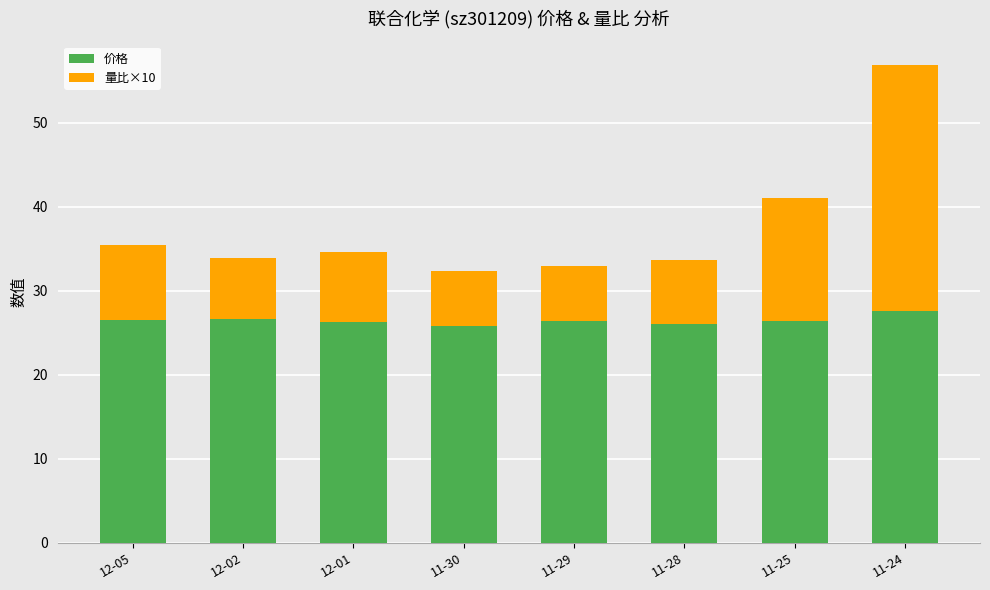

The value of 价格 at 12-02 is 26.6. True or false?

True